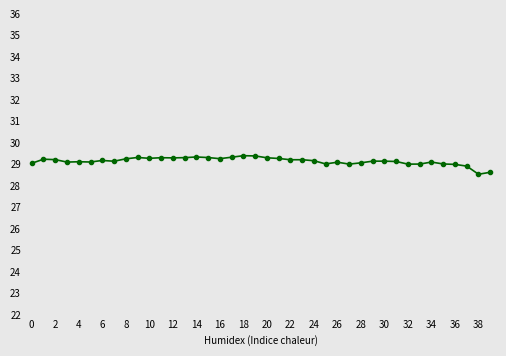

What is the average value?

29.1